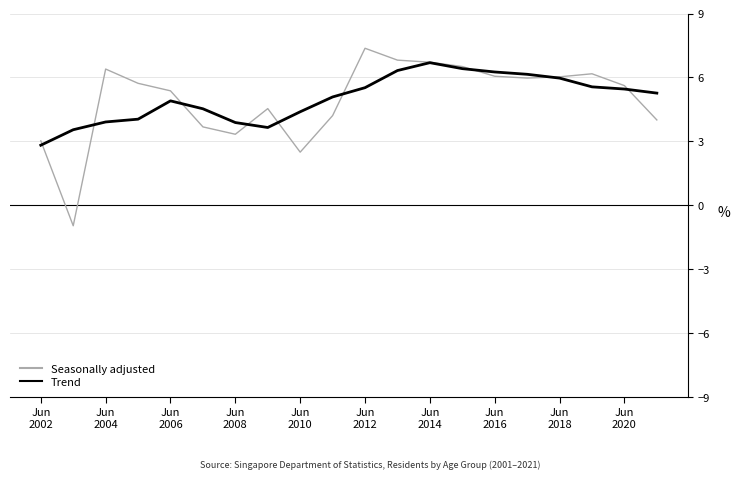

True or false: Trend and Seasonally adjusted intersect in this chart.

True